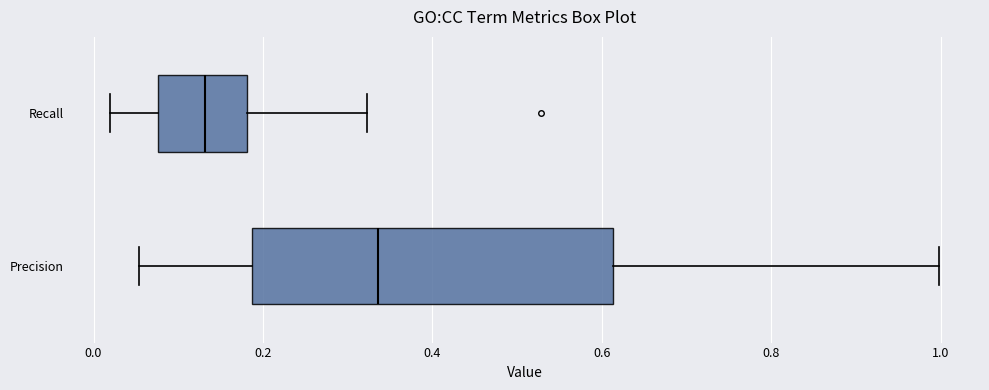

Reading bottom to top, read every box against the x-axis: the position of its median line, the range the box covers, and the ends of its whiskers. The values are not printed on the chart, so give them approximately, as read against the axis.

Precision: median 0.34, box 0.18 to 0.62, whiskers 0.06 to 1.00
Recall: median 0.14, box 0.08 to 0.18, whiskers 0.02 to 0.32